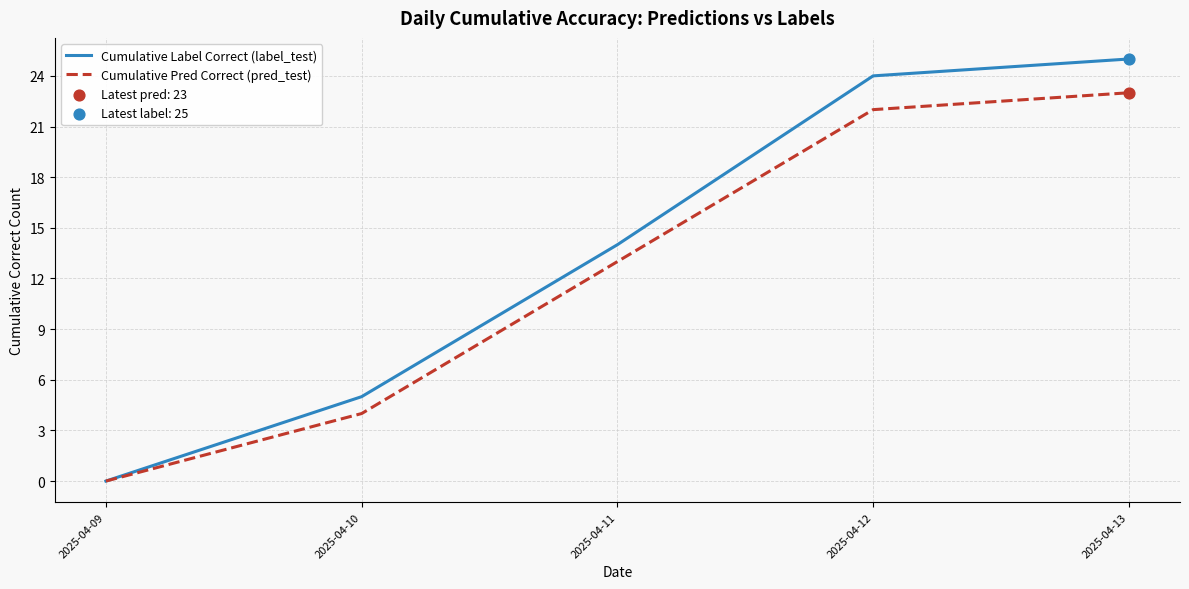

Which series has the largest range (max minus min)?

Cumulative Label Correct (label_test)